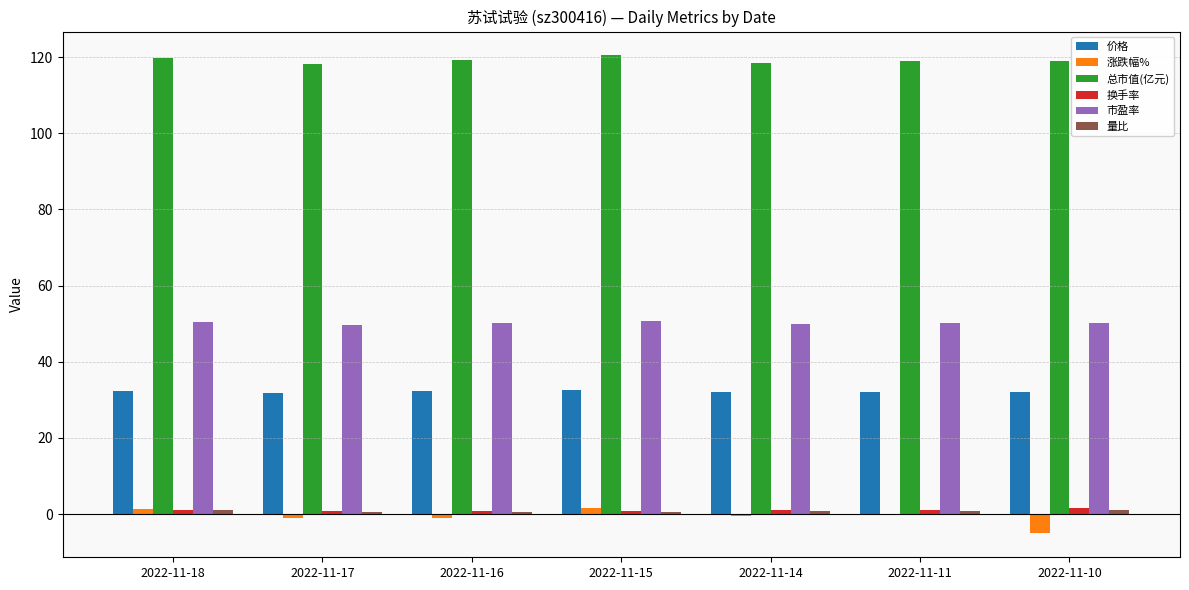

What is the difference between the 总市值(亿元) values at 2022-11-18 and 2022-11-10?

0.7